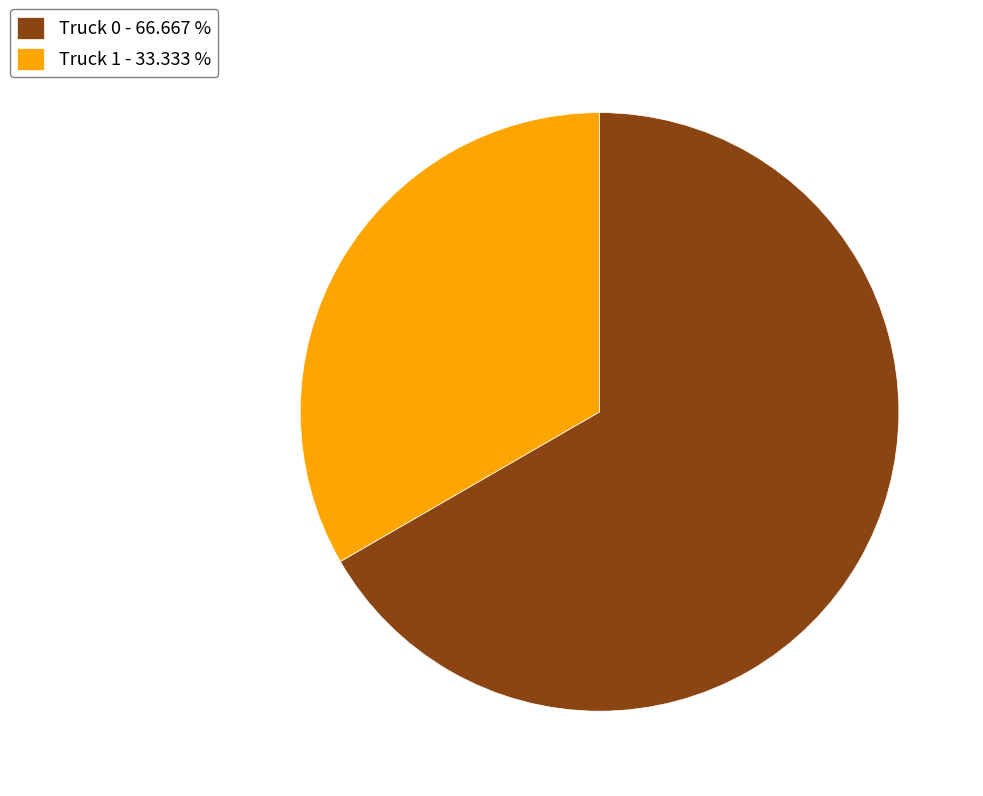

How many slices are in this pie chart?

2